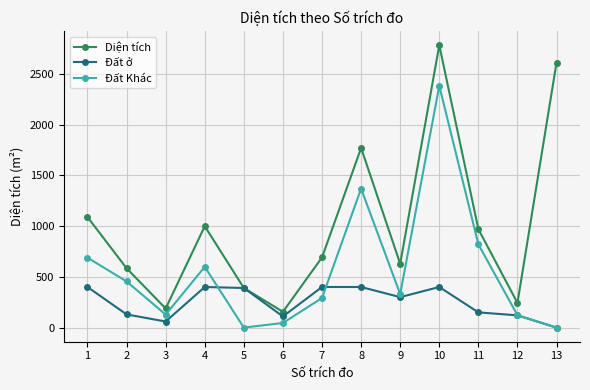

What is the difference between the maximum and minimum values in the Đất ở series?

400.0